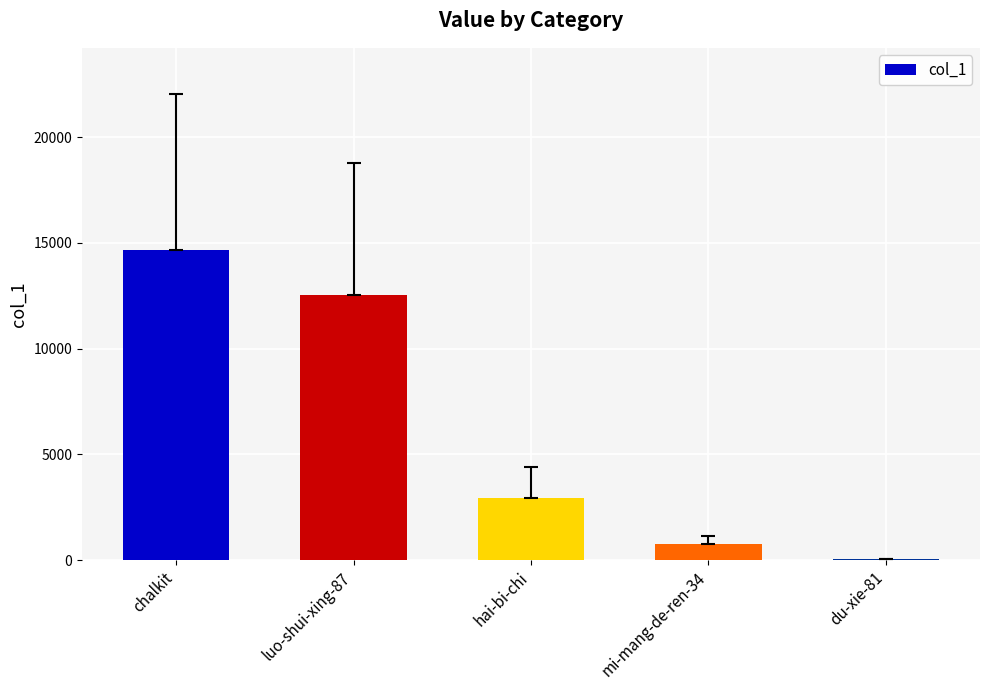

Where is the data nearest to the value 7356?

hai-bi-chi